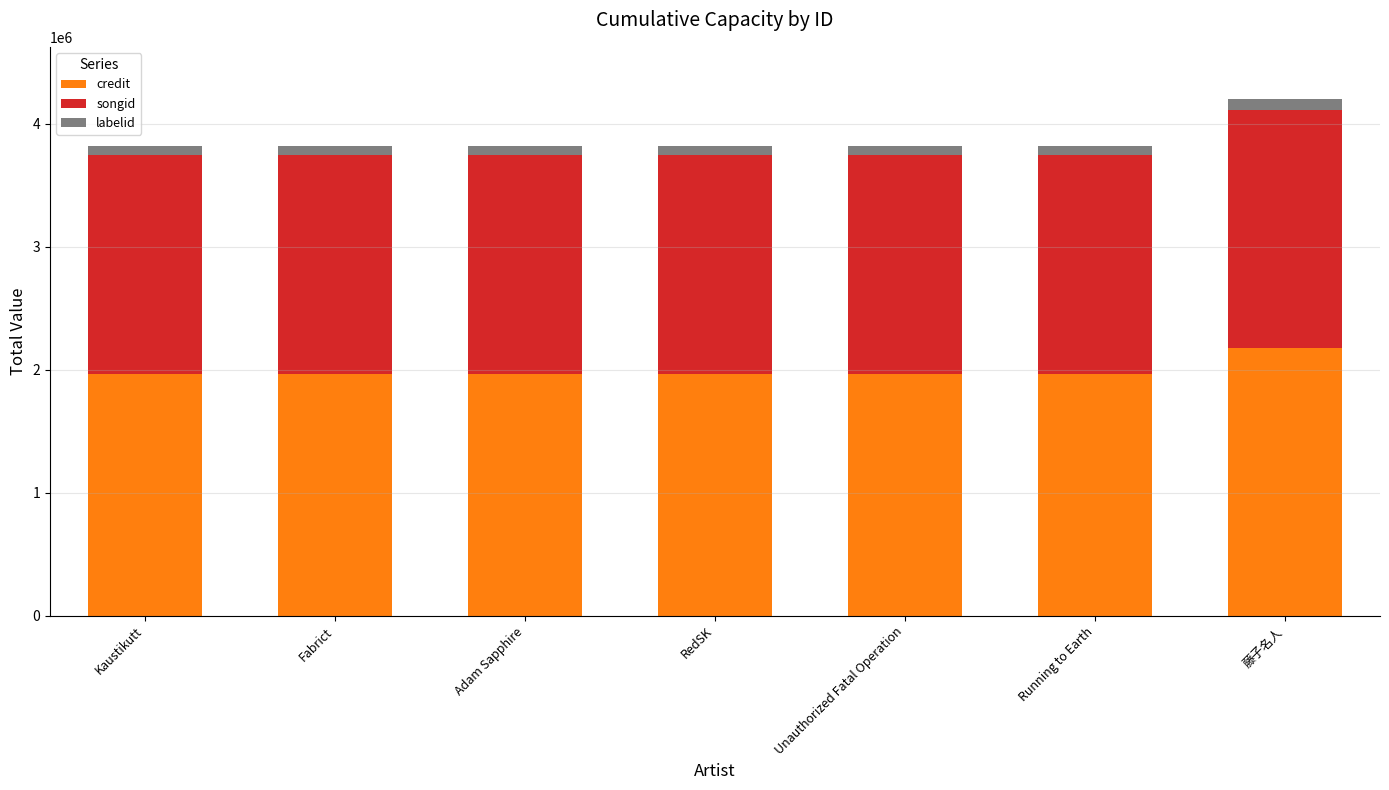

Is it true that credit equals 490926 at Running to Earth?

False